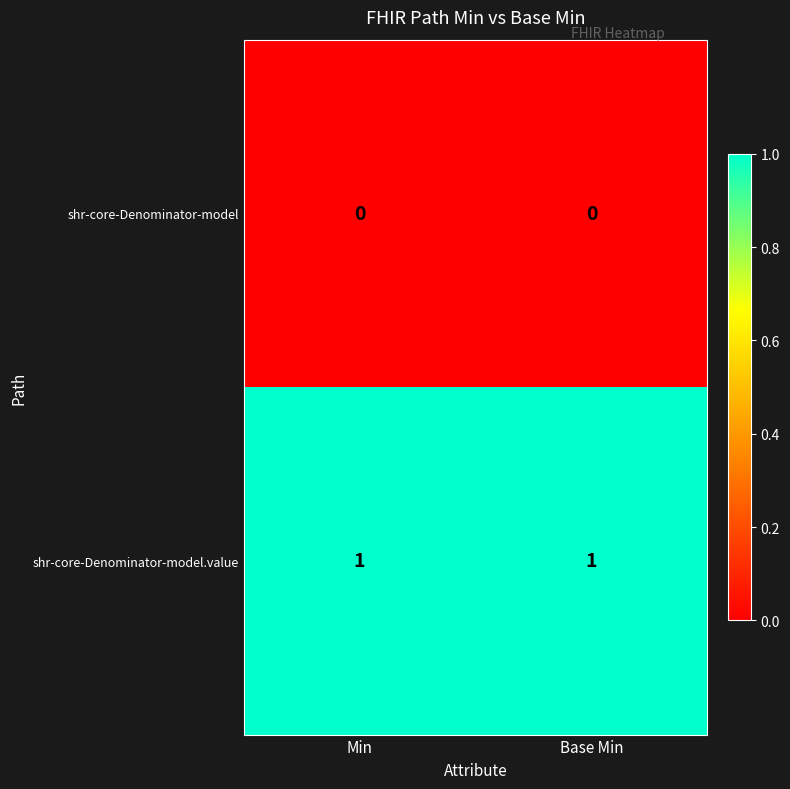

Is it true that shr-core-Denominator-model.value equals 1 at Min?

True